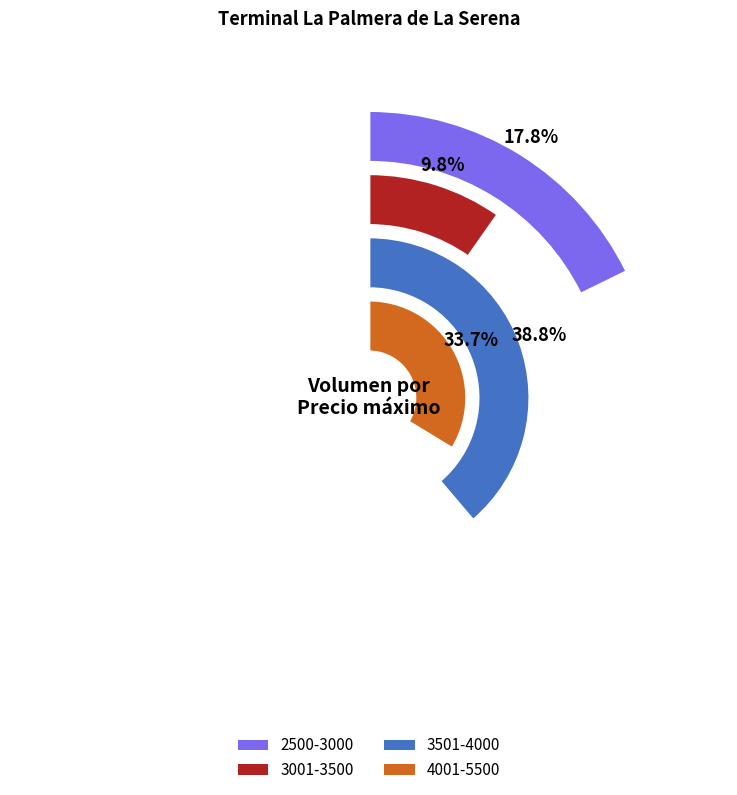

Does 5000 account for over 50% of the chart?

No